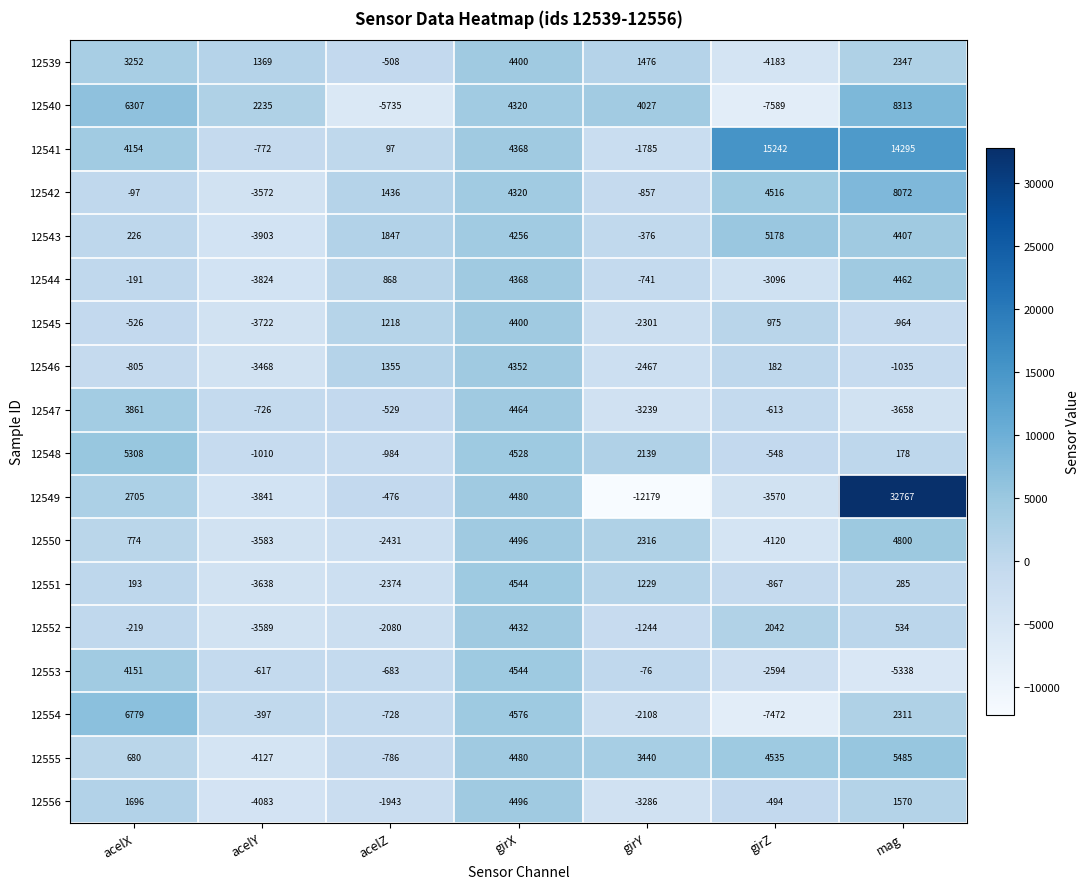

Which series has the largest range (max minus min)?

12549